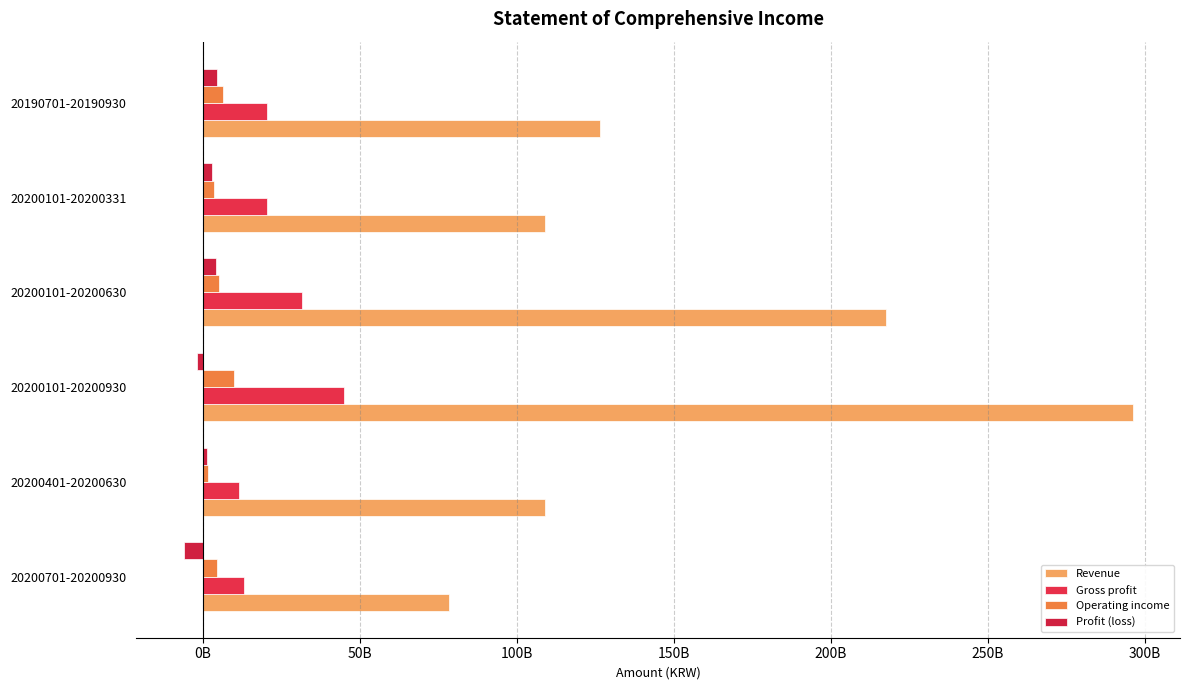

Rank the series by their maximum value, from lowest to highest.

Profit (loss), Operating income, Gross profit, Revenue